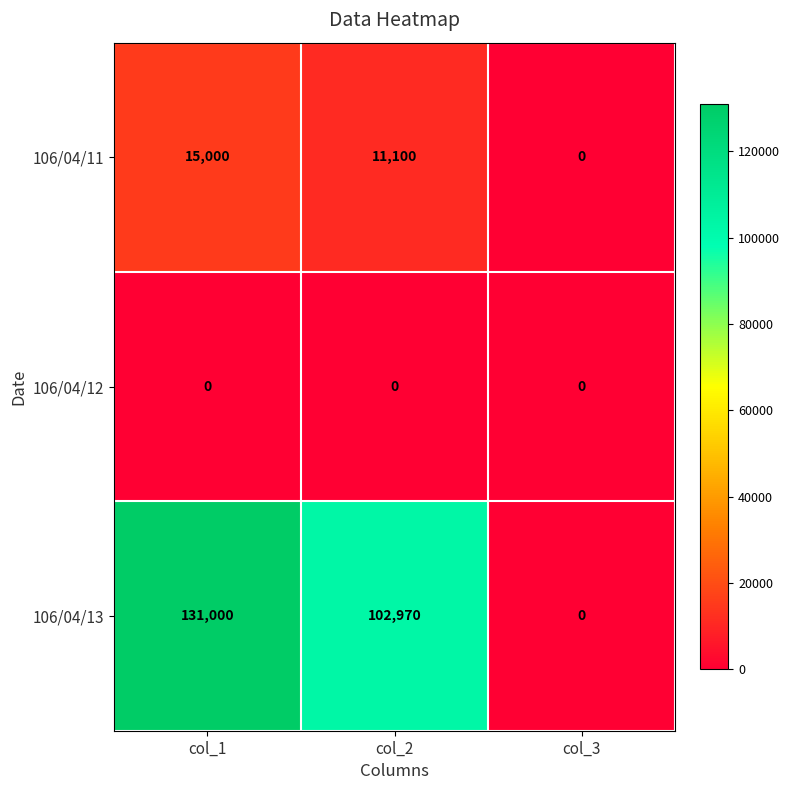

Reading right to left, transcribe all the data shown in this chart.

106/04/11: col_3=0	col_2=11100	col_1=15000
106/04/12: col_3=0	col_2=0	col_1=0
106/04/13: col_3=0	col_2=102970	col_1=131000